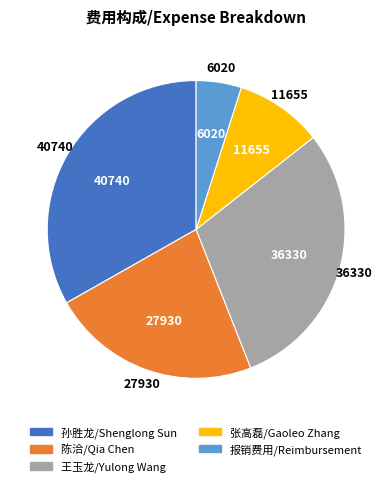

What is the ratio of the value at 孙胜龙/Shenglong Sun to the value at 报销费用/Reimbursement?

6.8